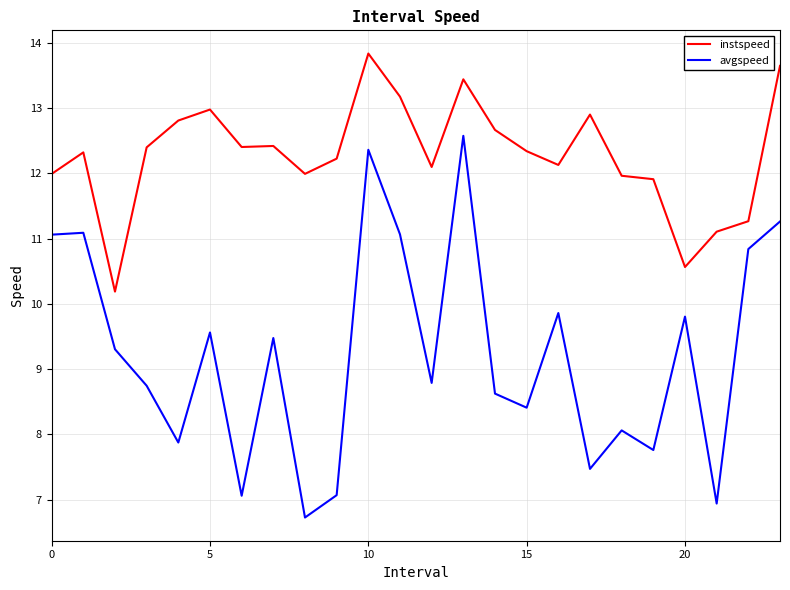

List the series in order of their overall mean, highest first.

instspeed, avgspeed